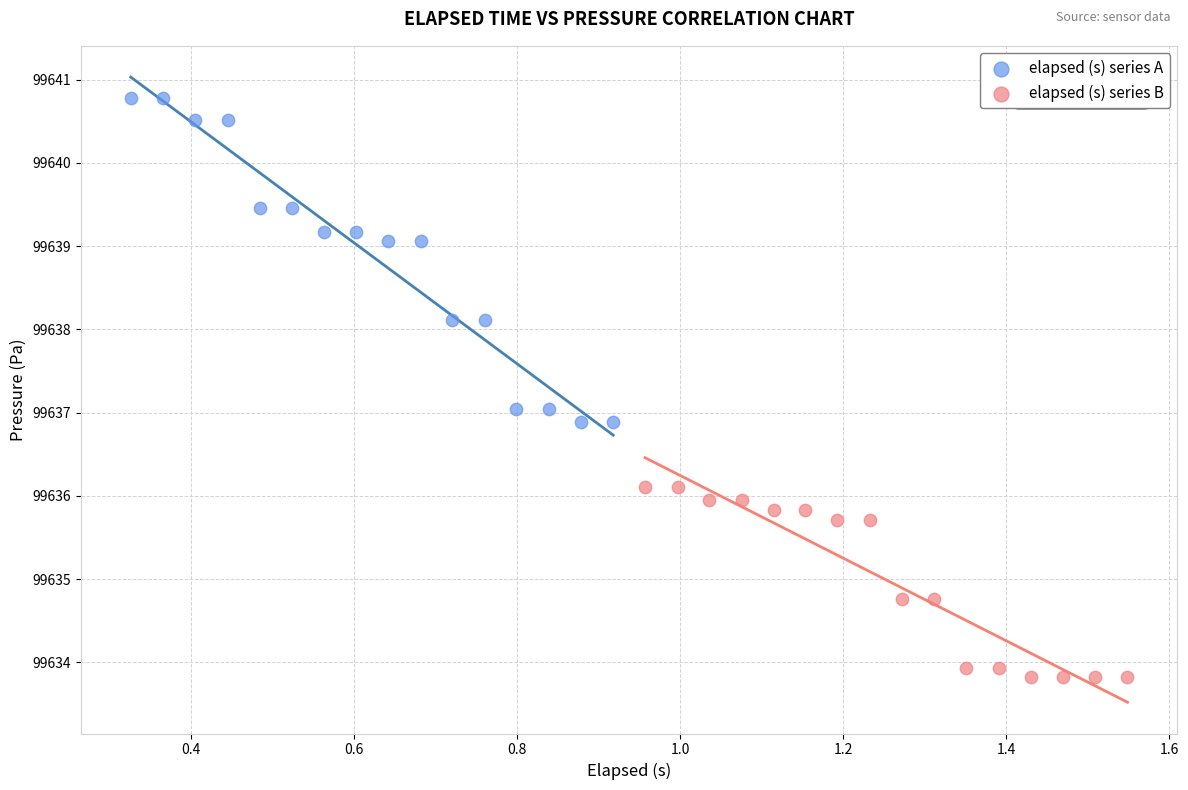

Which series reaches the maximum Y coordinate?

elapsed (s) series A